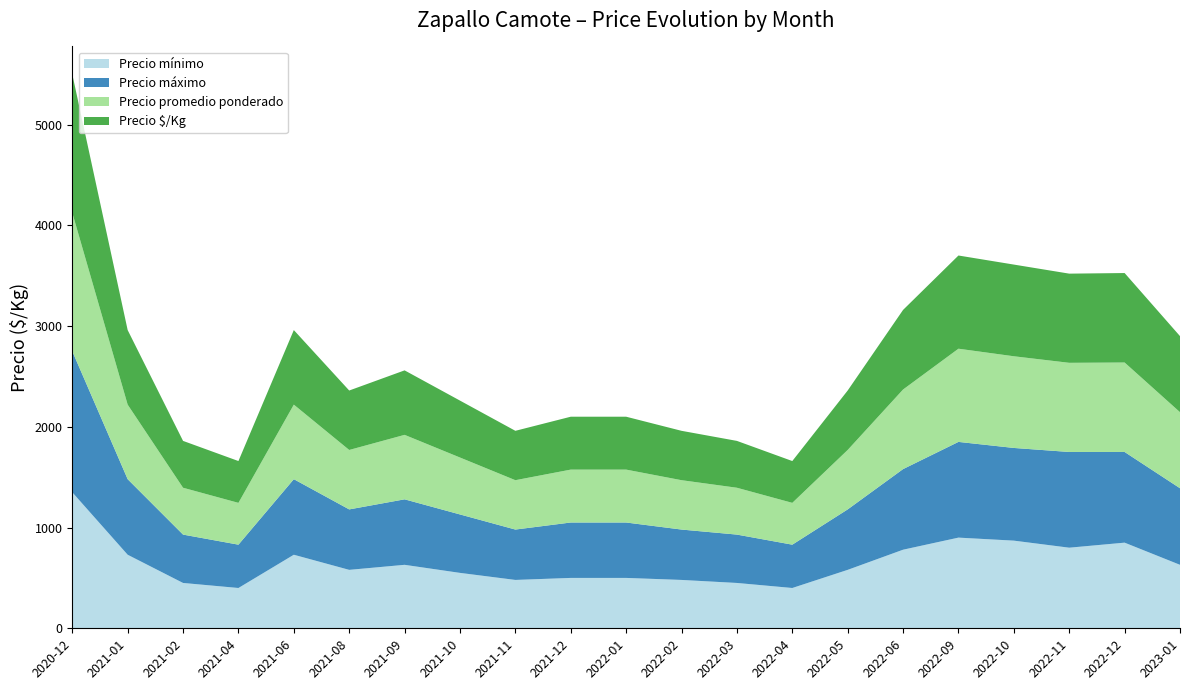

Reading left to right, list all the values displayed in this chart.

Precio mínimo: 1350	730	450	400	730	580	630	550	480	500	500	480	450	400	580	780	900	870	800	850	630
Precio máximo: 1400	750	480	430	750	600	650	580	500	550	550	500	480	430	600	800	950	920	950	900	760
Precio promedio ponderado: 1375	740	465	415	740	590	640	565	490	525	525	490	465	415	590	790	925	910	885	888	755
Precio $/Kg: 1375	740	465	415	740	590	640	565	490	525	525	490	465	415	590	790	925	910	885	888	755